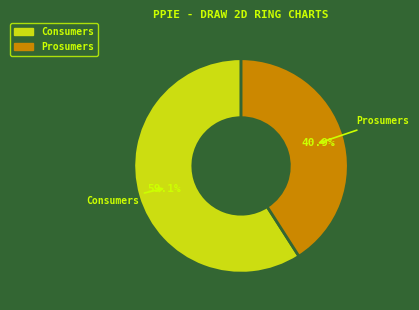

Count the number of slices in the pie.

2